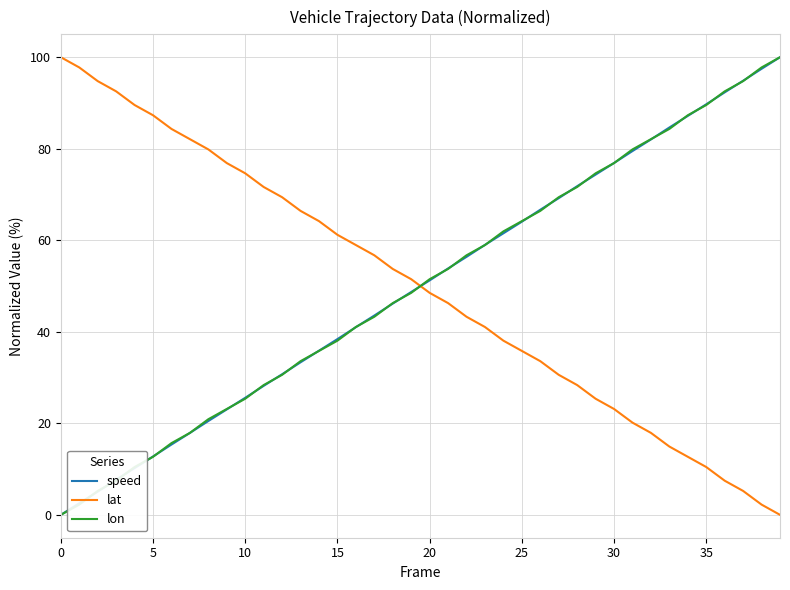

True or false: lat and lon intersect in this chart.

True